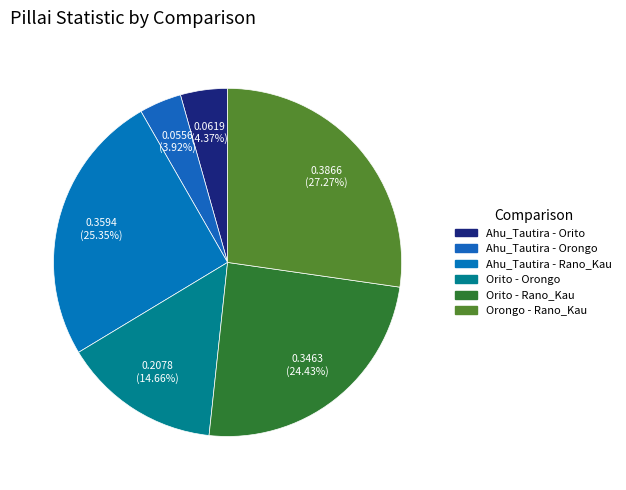

How many slices are in this pie chart?

6